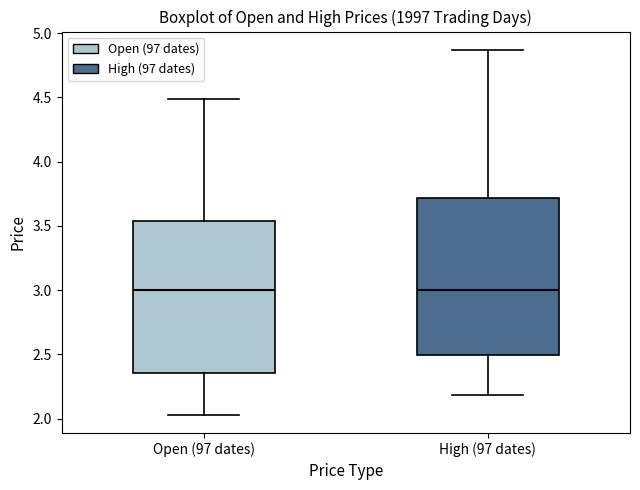

Where does the median line of the box for Open (97 dates) sit on the y-axis? The values are not printed on the chart, so give them approximately, as read against the axis.

3.00